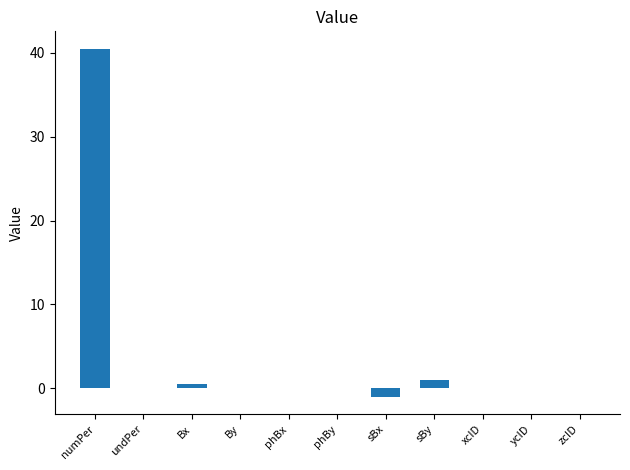

The chart shows a value of 0.0 at phBx. True or false?

True